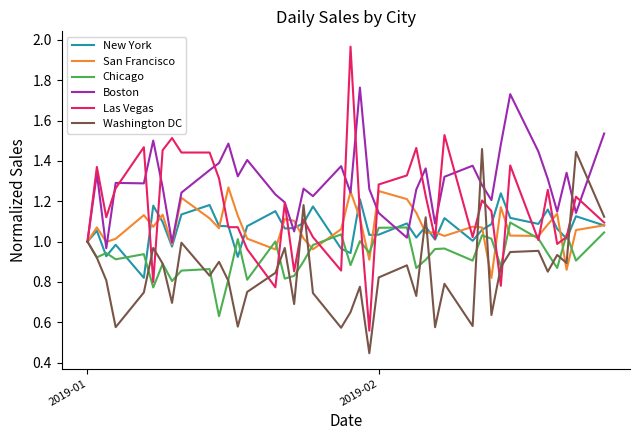

How many lines are shown in the chart?

6